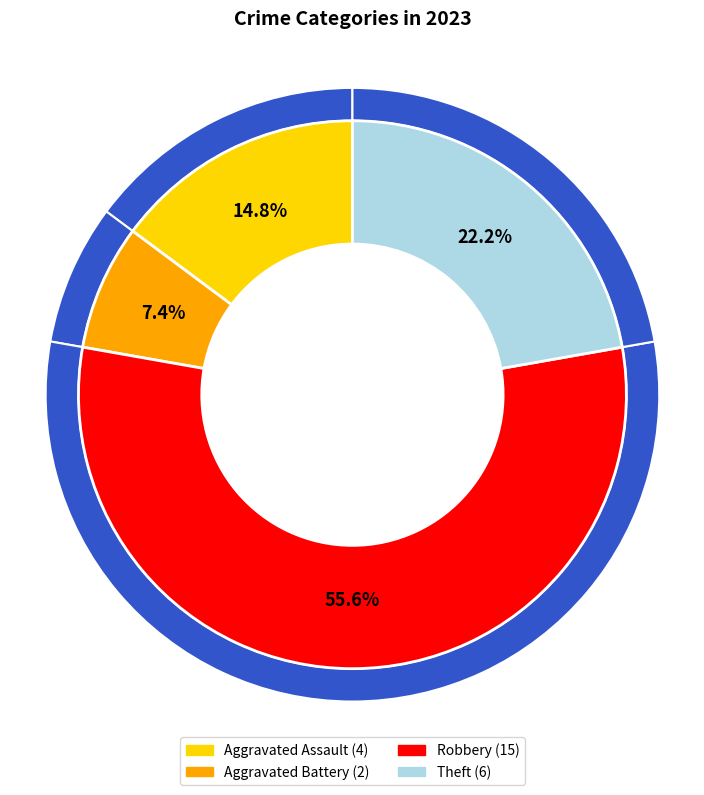

Which slice is the smallest?

Aggravated Battery